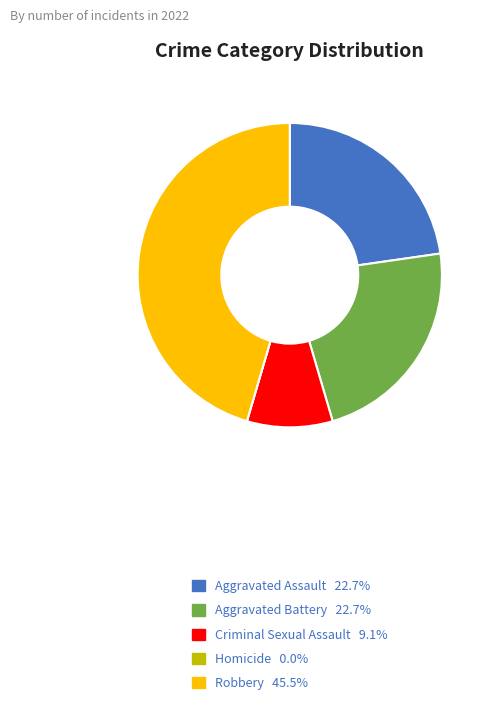

Is it true that Aggravated Assault is 12% of the pie?

False